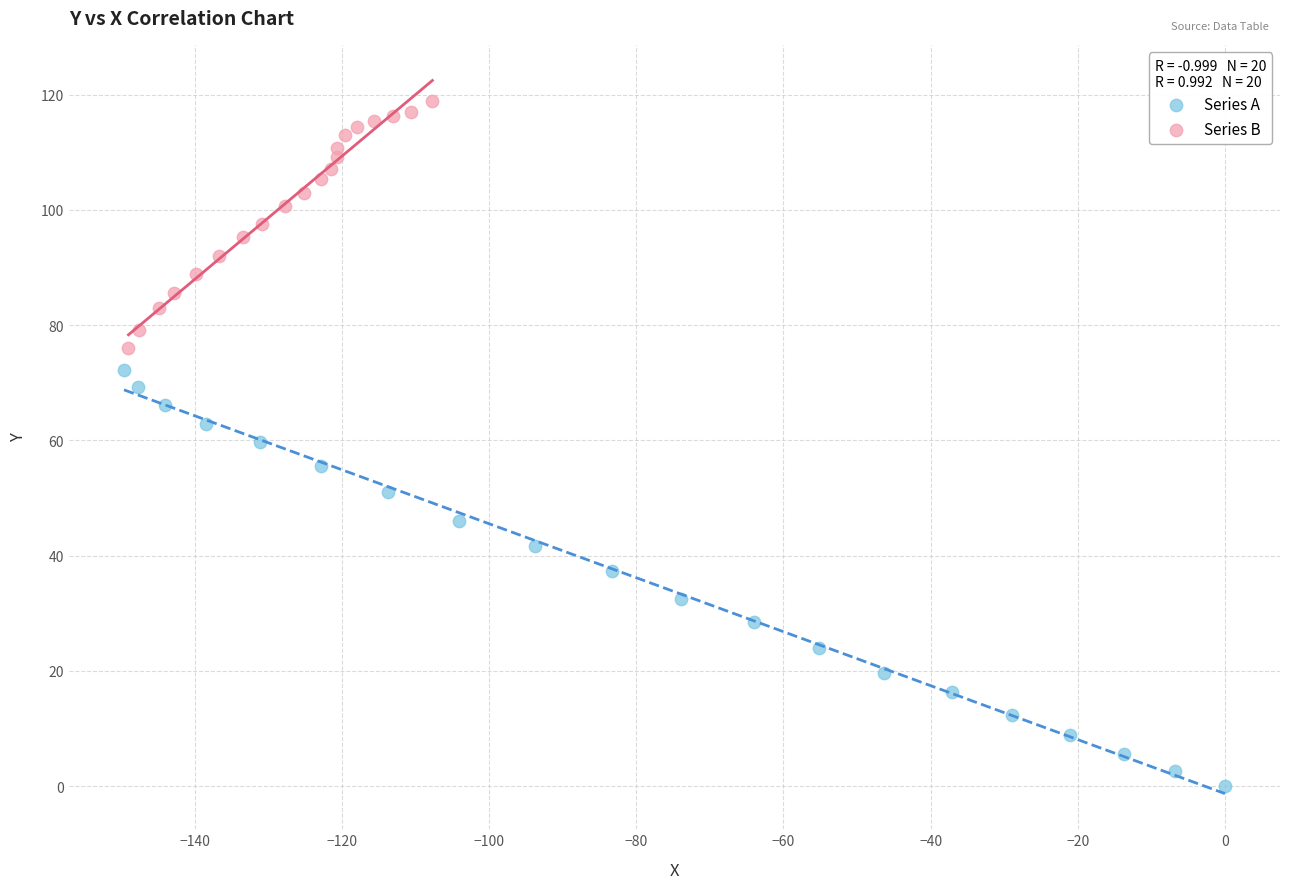

Which series has the widest spread of Y values?

Series A